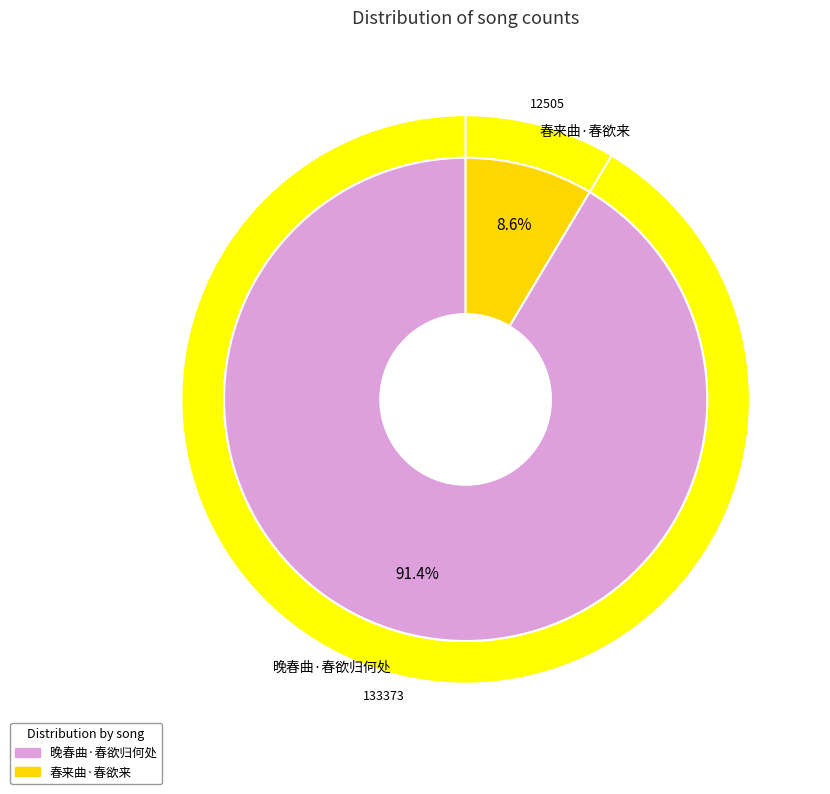

The 晚春曲·春欲归何处 slice represents 91% of the pie. True or false?

True